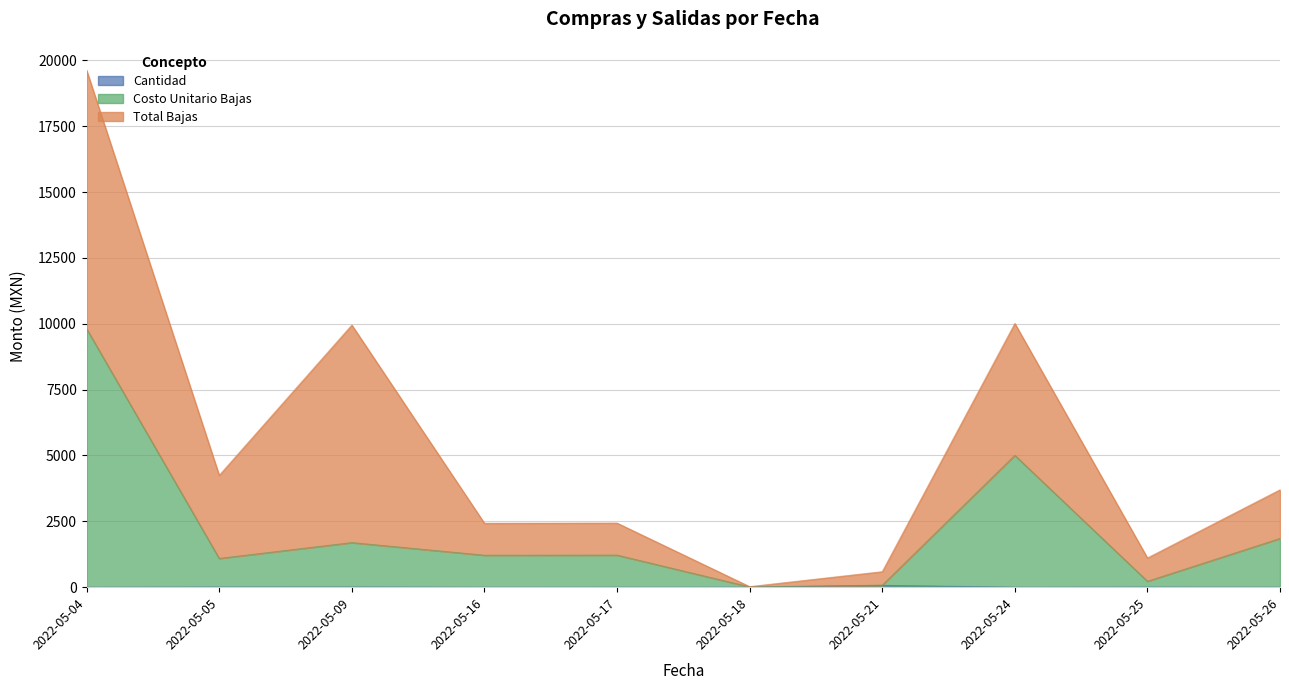

What is the difference between the maximum and second lowest values in the Costo Unitario Bajas series?

9737.2